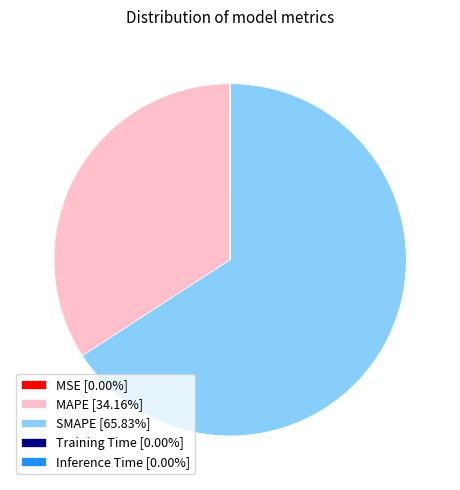

Is there any slice that represents more than half of the pie?

Yes